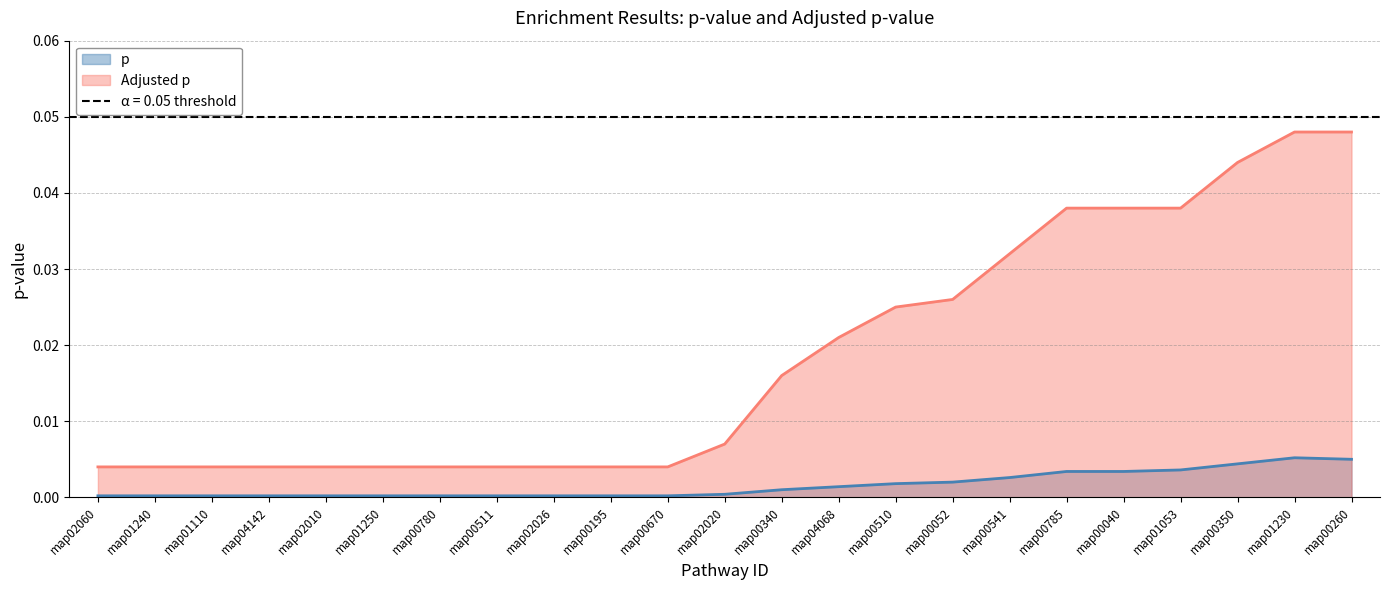

What is the label of the 12th point from the right?

map02020